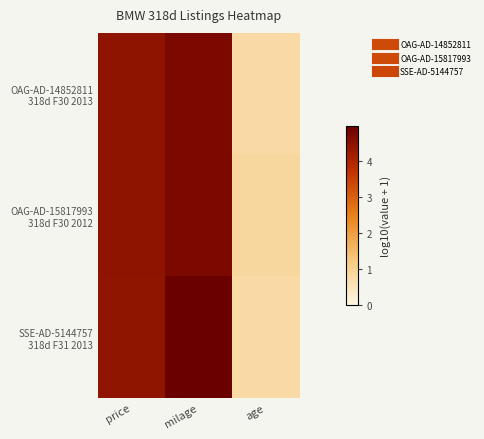

Rank the series at age from lowest to highest value.

OAG-AD-14852811 318d F30 2013, SSE-AD-5144757 318d F31 2013, OAG-AD-15817993 318d F30 2012